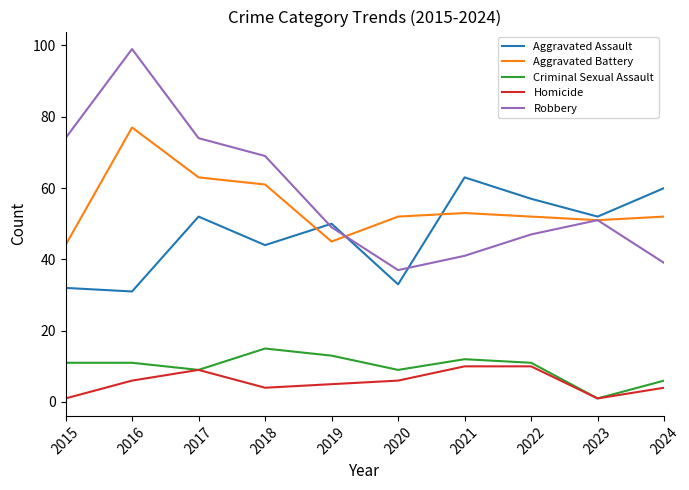

At which category does Aggravated Assault reach its first local peak?

2017